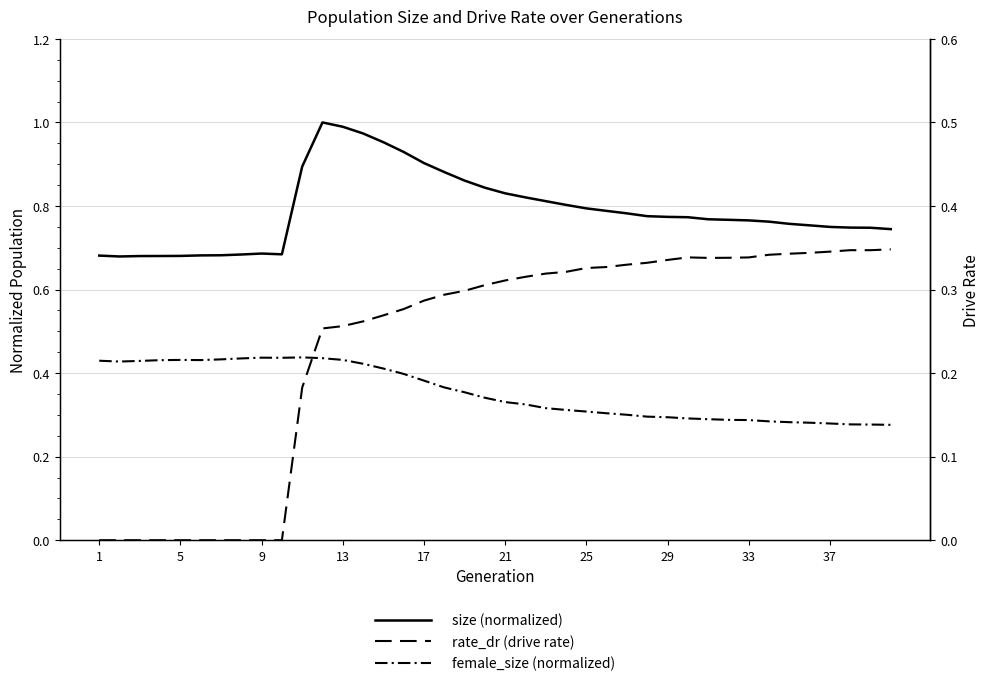

True or false: female_size and size intersect in this chart.

False